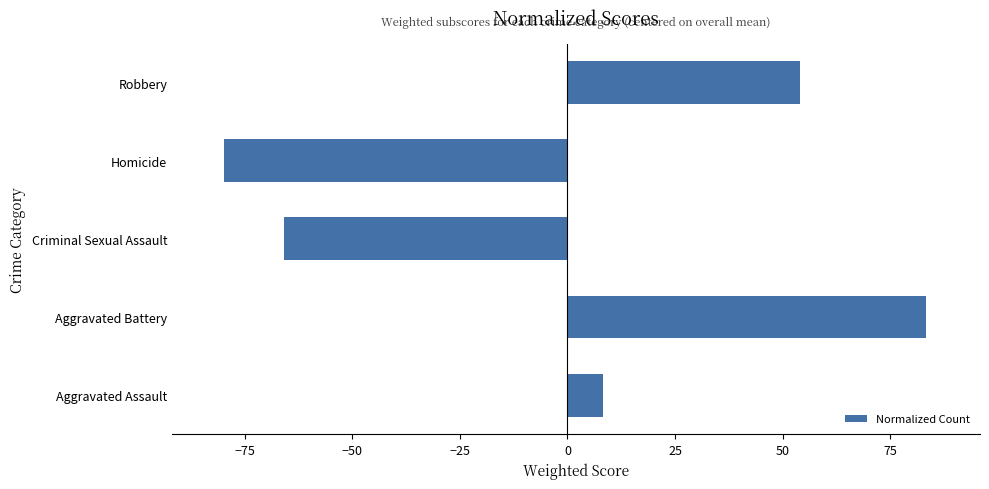

At which label is the value closest to 1?

Aggravated Assault